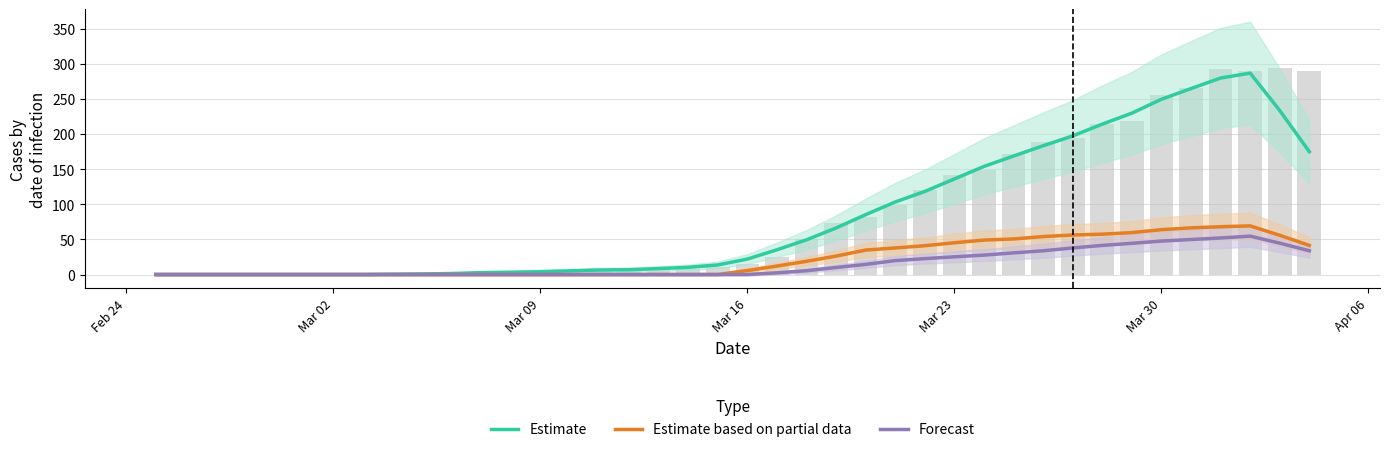

How many groups of bars are there?

40